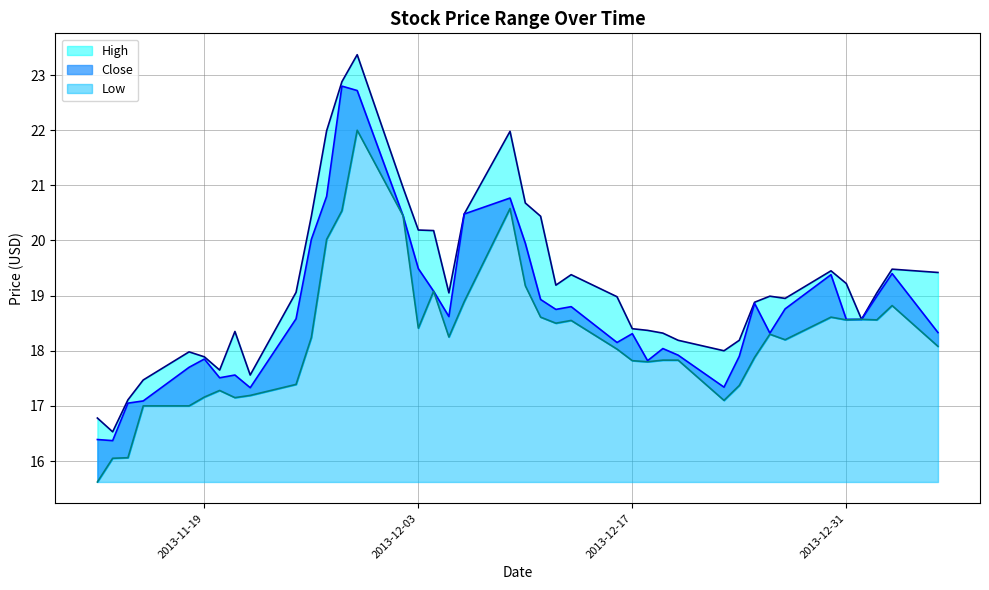

True or false: High and Close cross at least once.

False